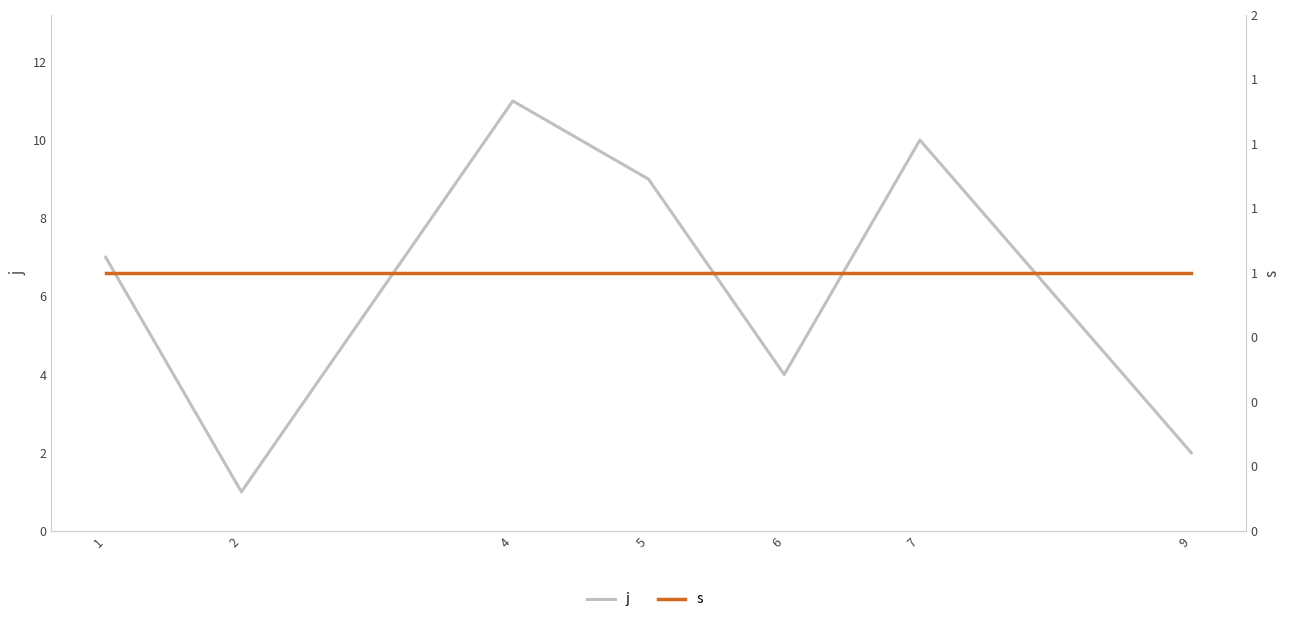

How many data points in j are less than 7?

3